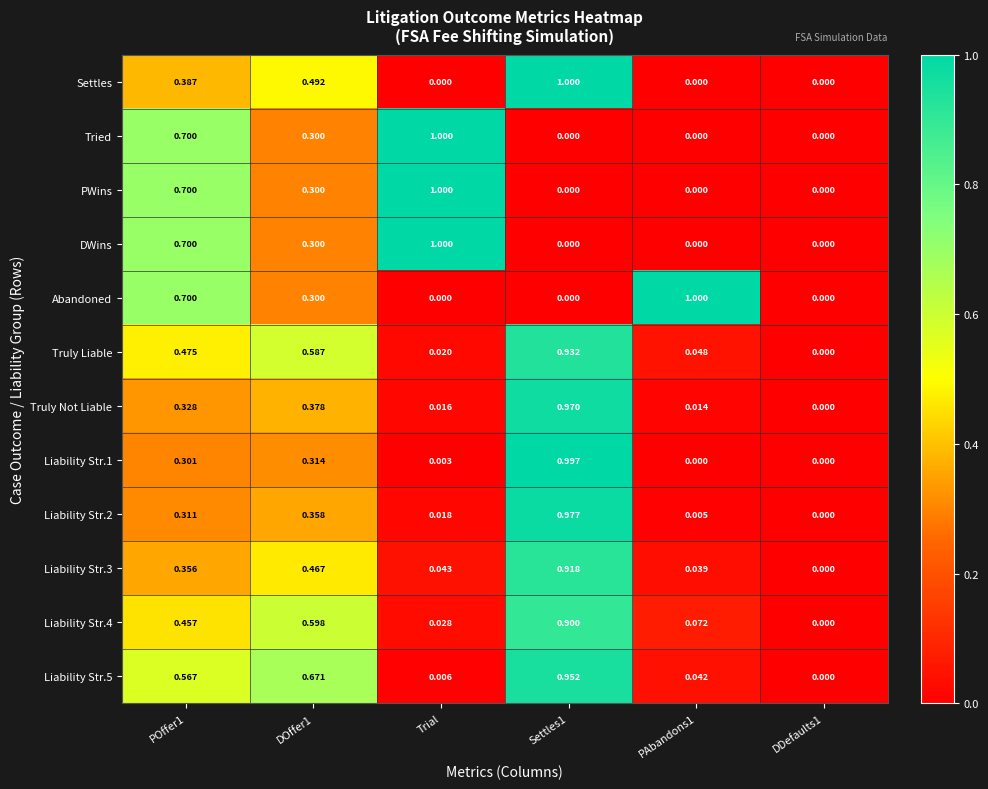

Between POffer1 and Trial, which series saw the biggest shift?

Abandoned